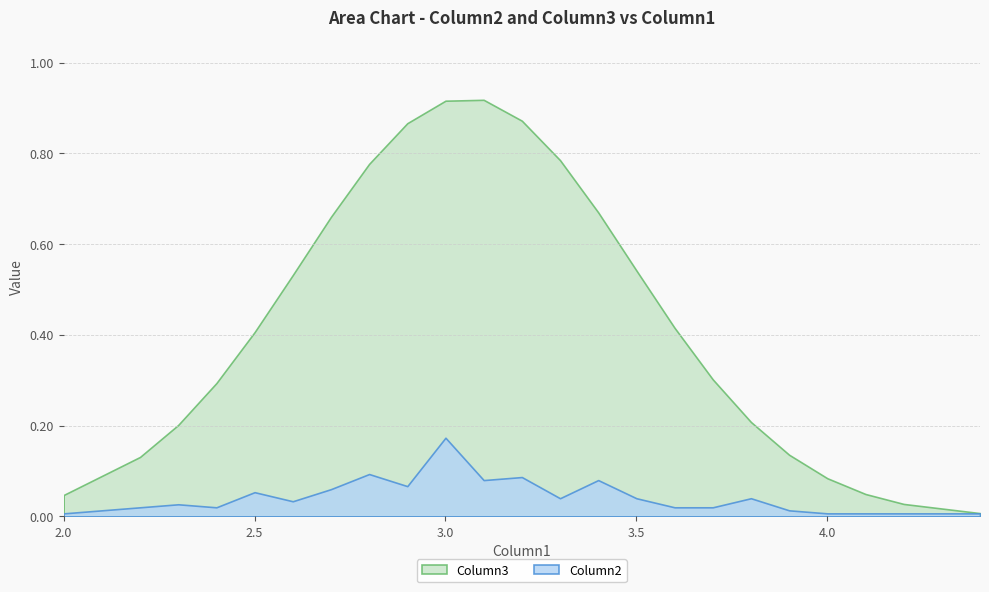

Which series has the widest spread of values?

Column3